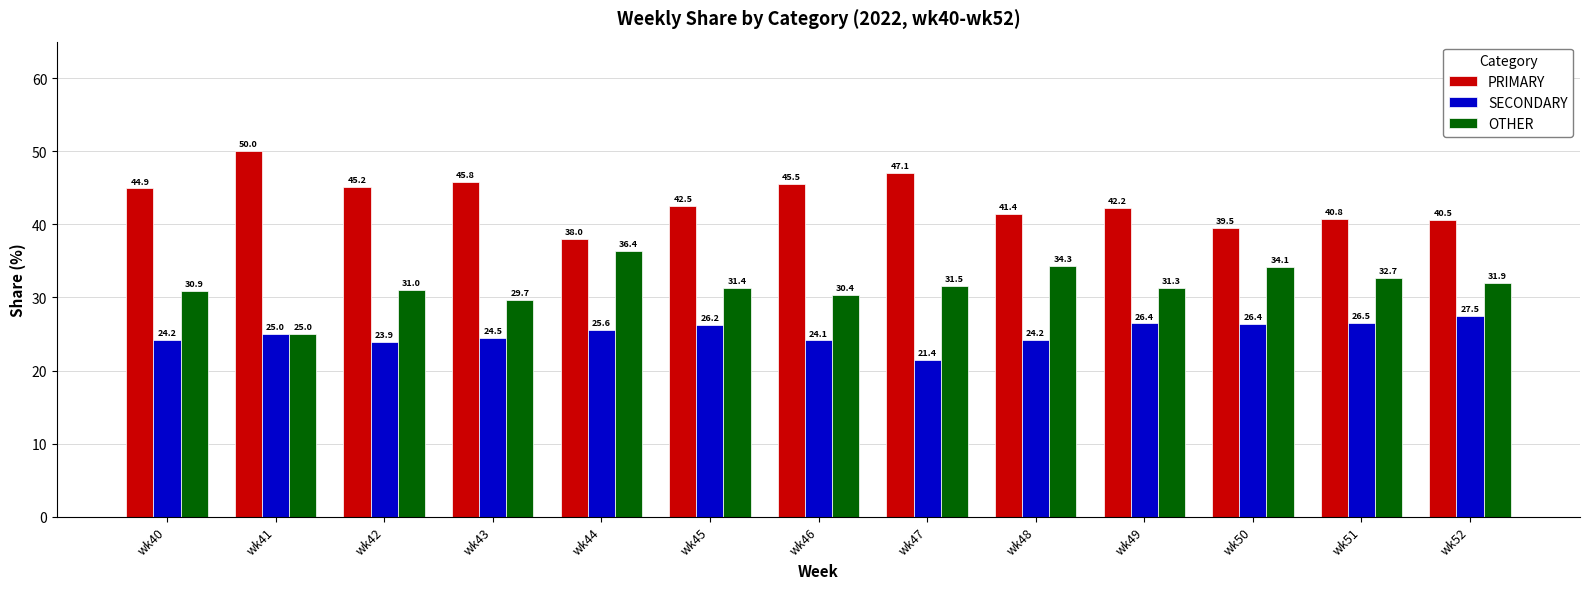

What is the difference between the maximum and minimum values in the SECONDARY series?

6.1